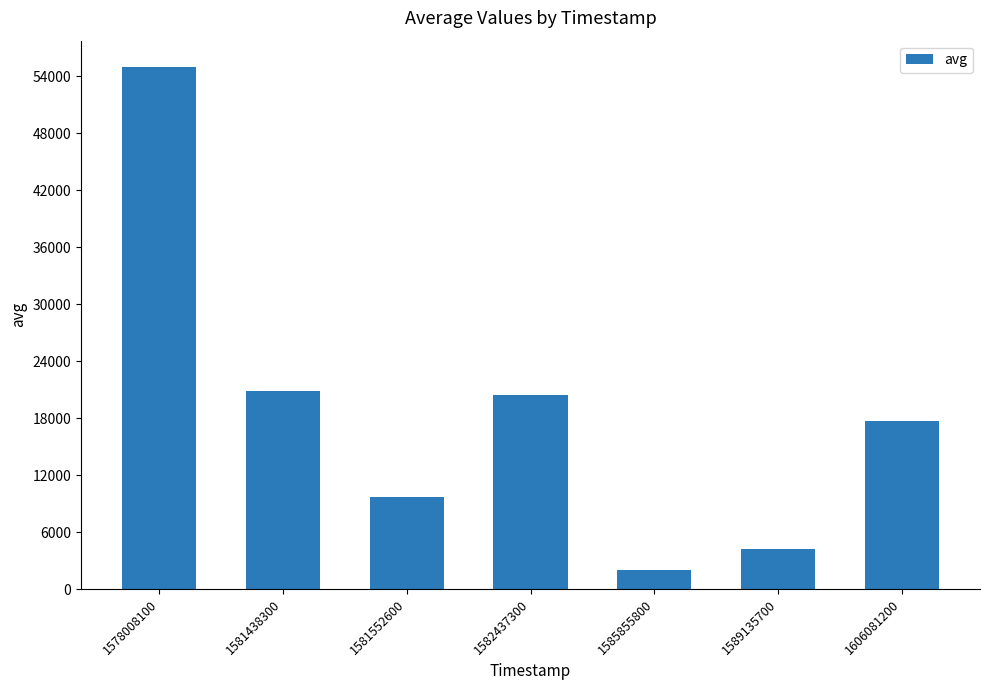

Which label corresponds to the largest value in the chart?

1578008100